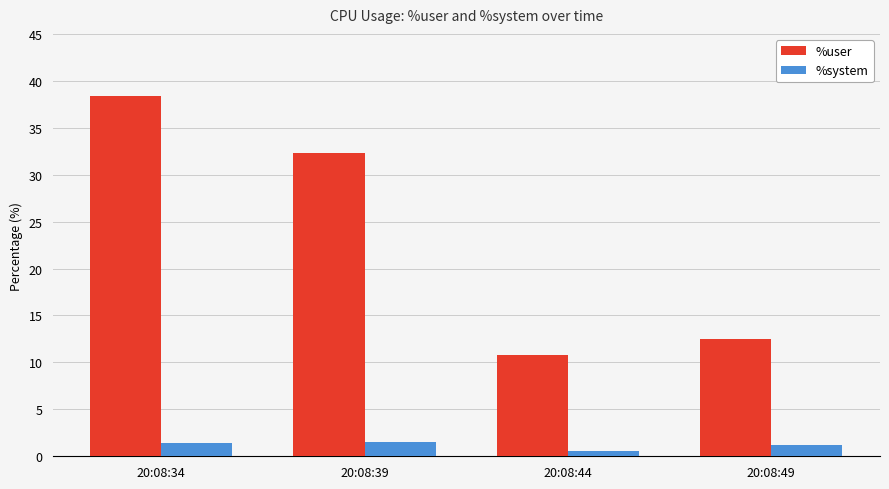

At which category does the chart reach its minimum across all series?

20:08:44